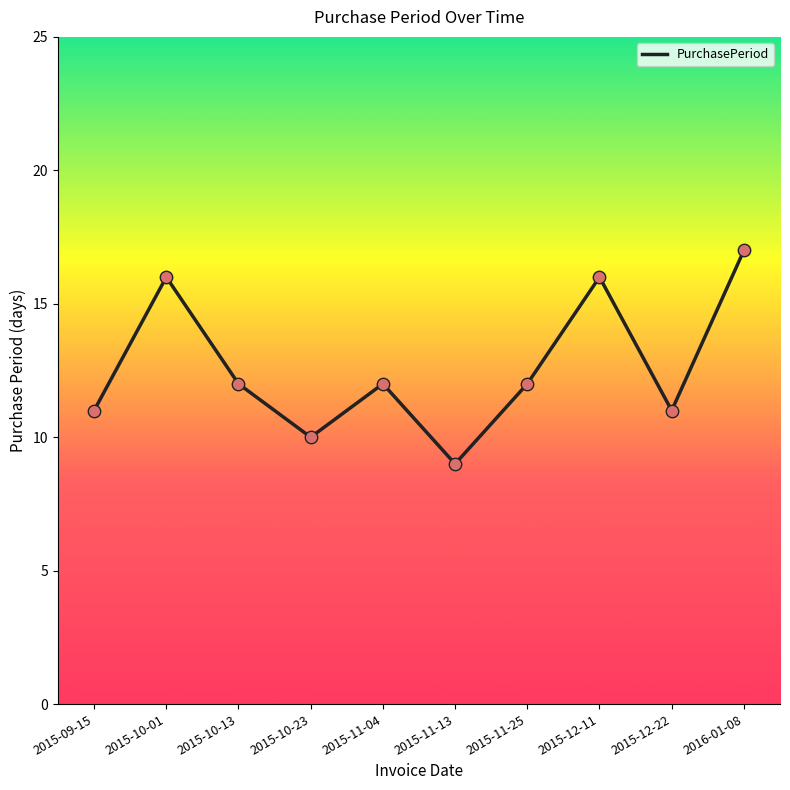

What is the ratio of the value at 2015-12-22 to the value at 2015-10-23?

1.1